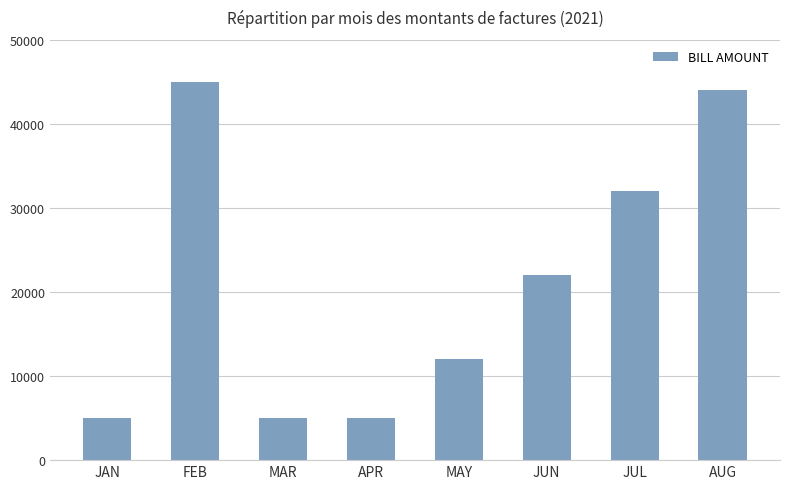

What is the minimum value shown in the chart?

5000